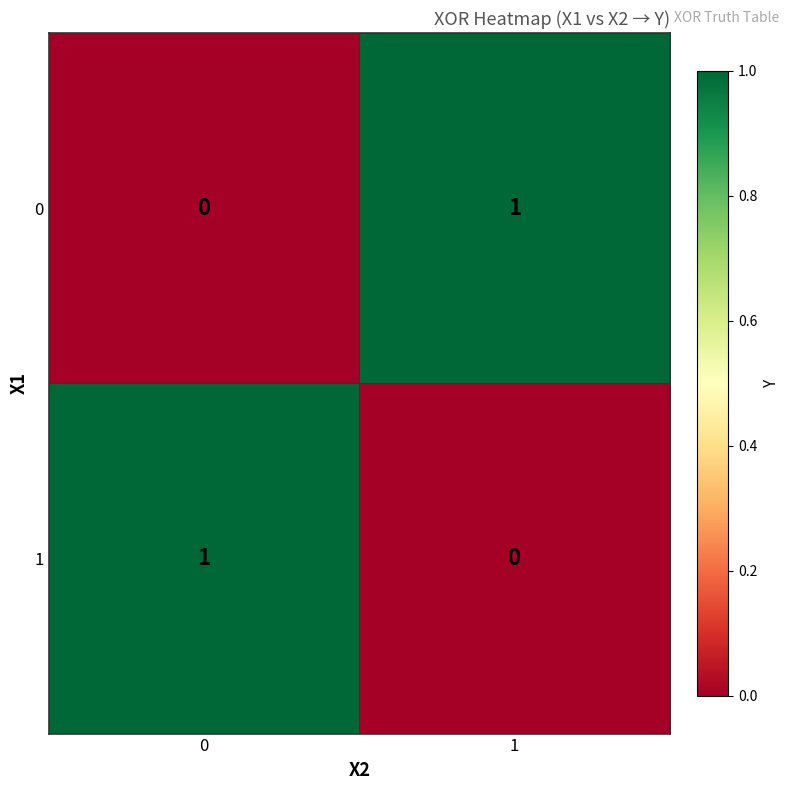

The value of 0 at 1 is 1. True or false?

True